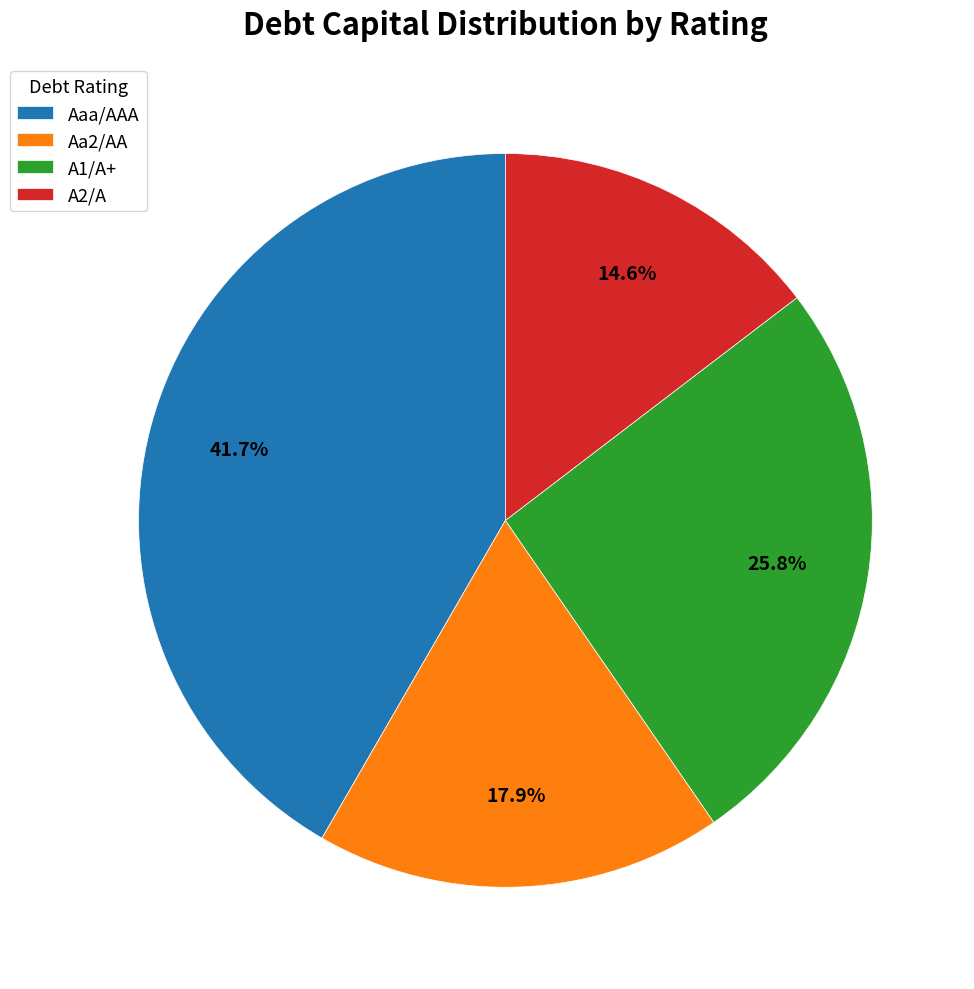

To the nearest percent, what percentage of the pie is A1/A+?

26%